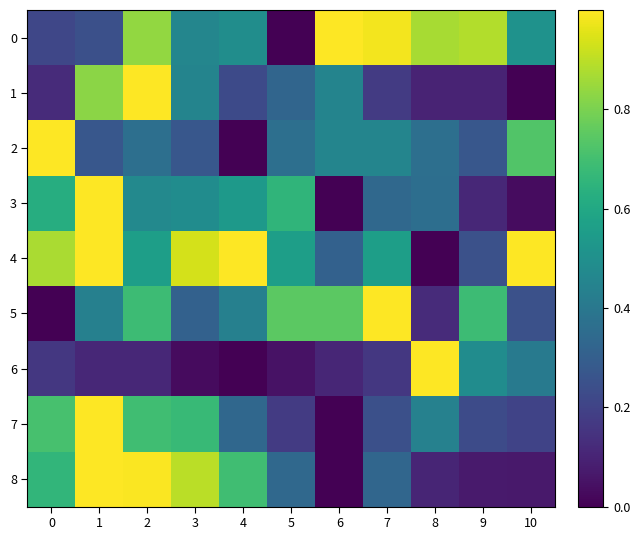

Which series changed the most between 4 and 7?

5